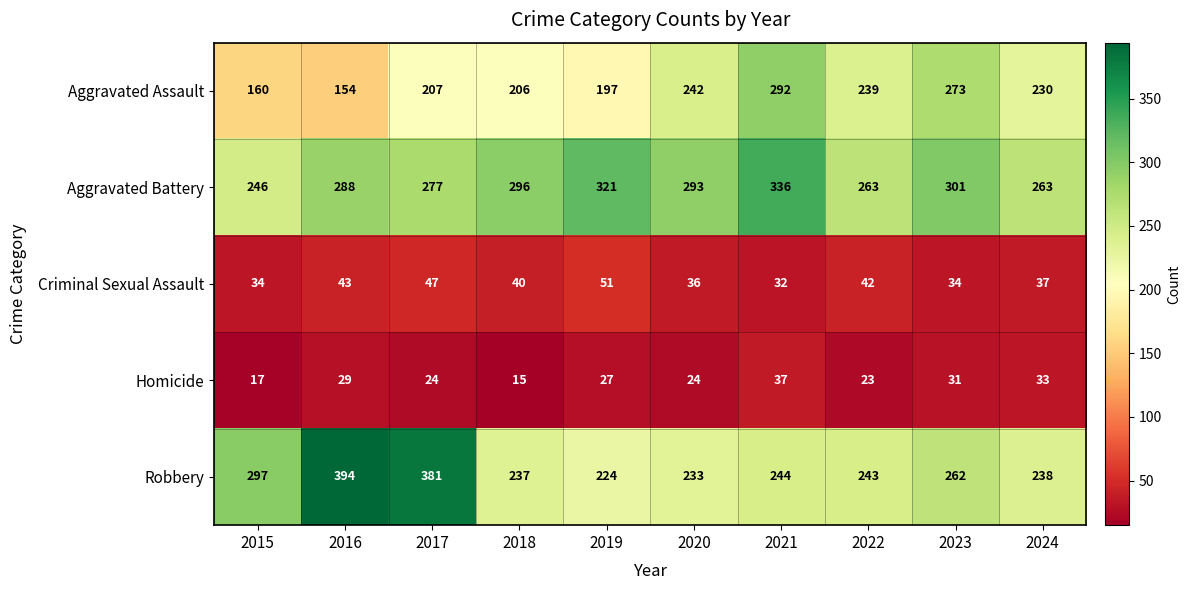

At 2022, list the series in order from smallest to largest.

Homicide, Criminal Sexual Assault, Aggravated Assault, Robbery, Aggravated Battery